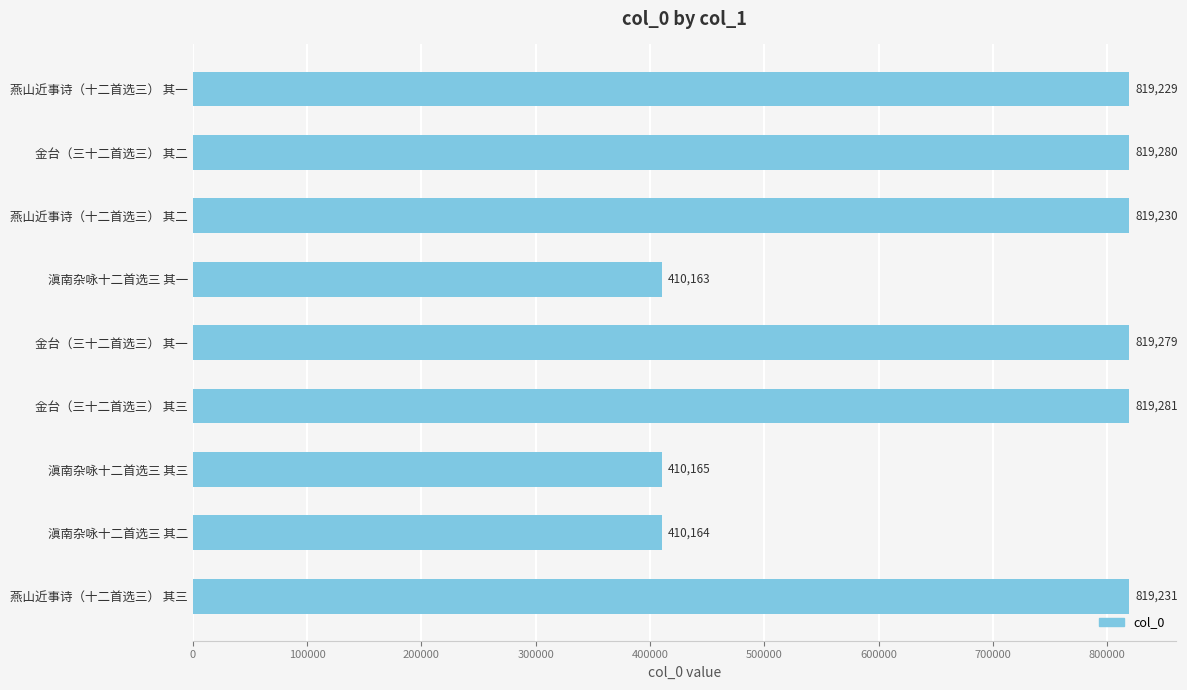

What is the smallest value displayed?

410163